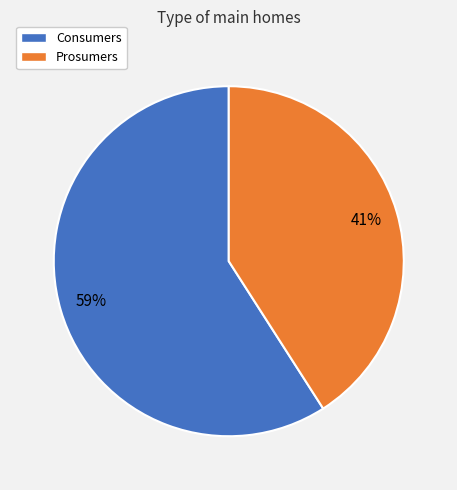

The Prosumers slice represents 41% of the pie. True or false?

True